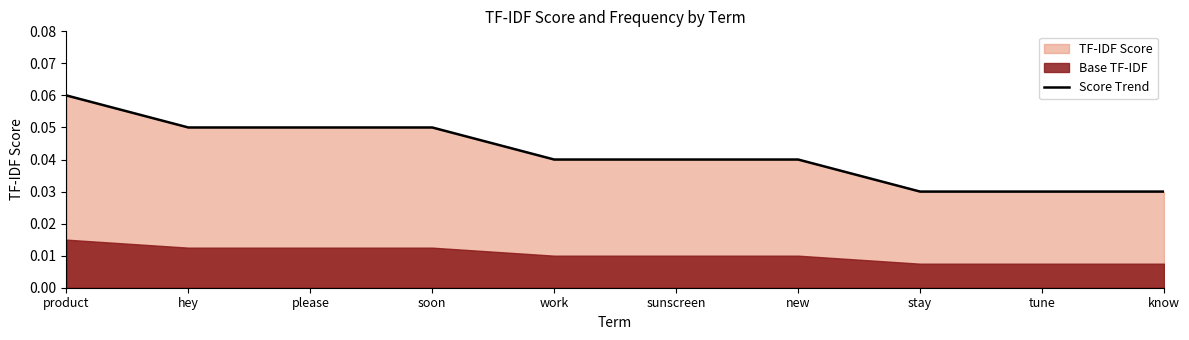

Does the chart display data point markers on the line(s)?

No